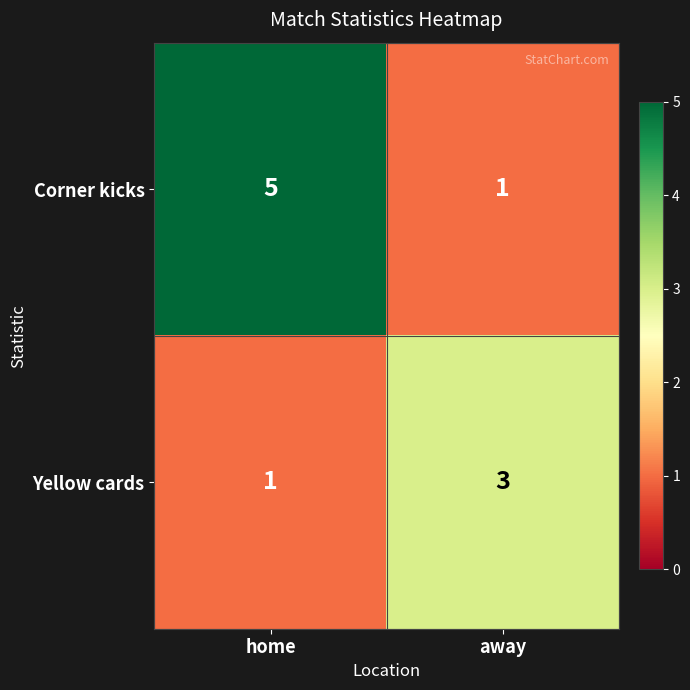

Rank the series by their average value, from highest to lowest.

Corner kicks, Yellow cards